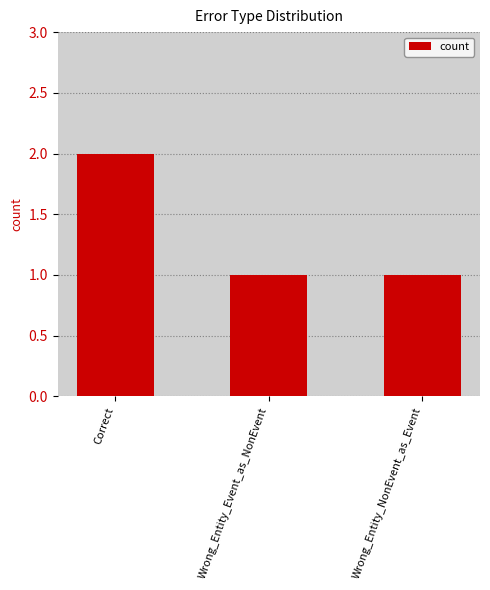

At which category does the chart reach its peak across all series?

Correct